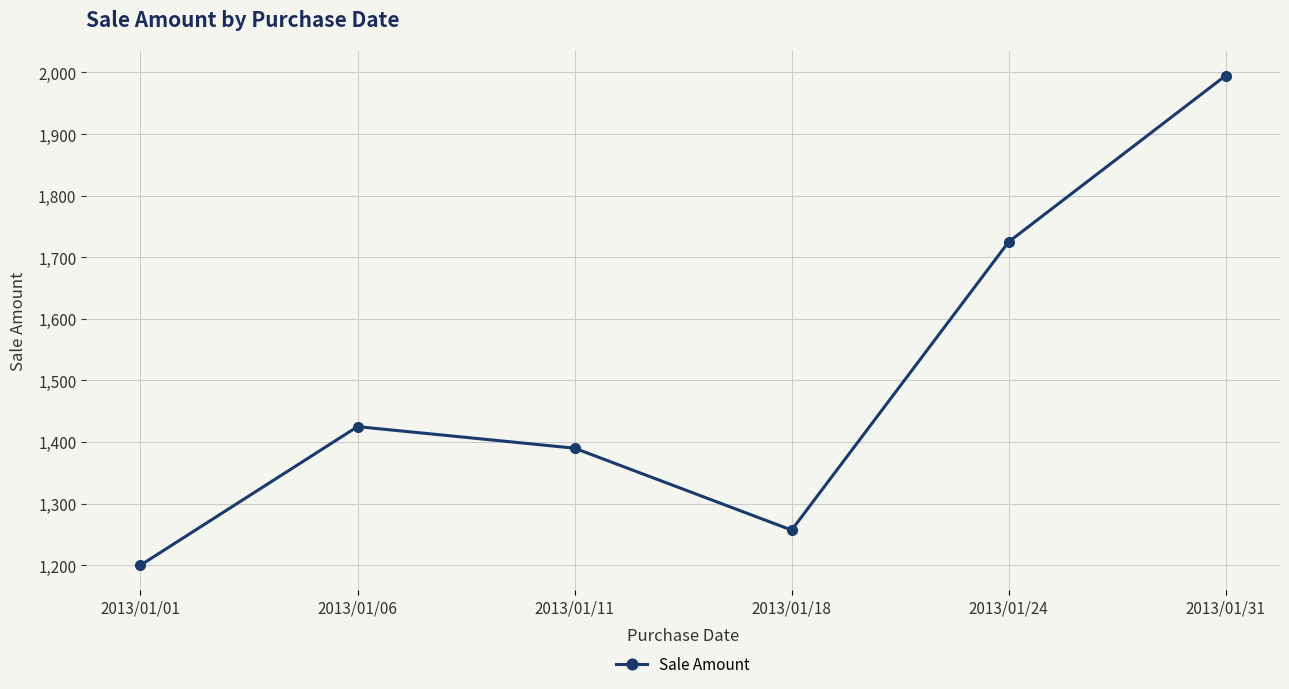

Reading right to left, extract all data points from this chart.

1995	1725	1257	1390	1425	1200